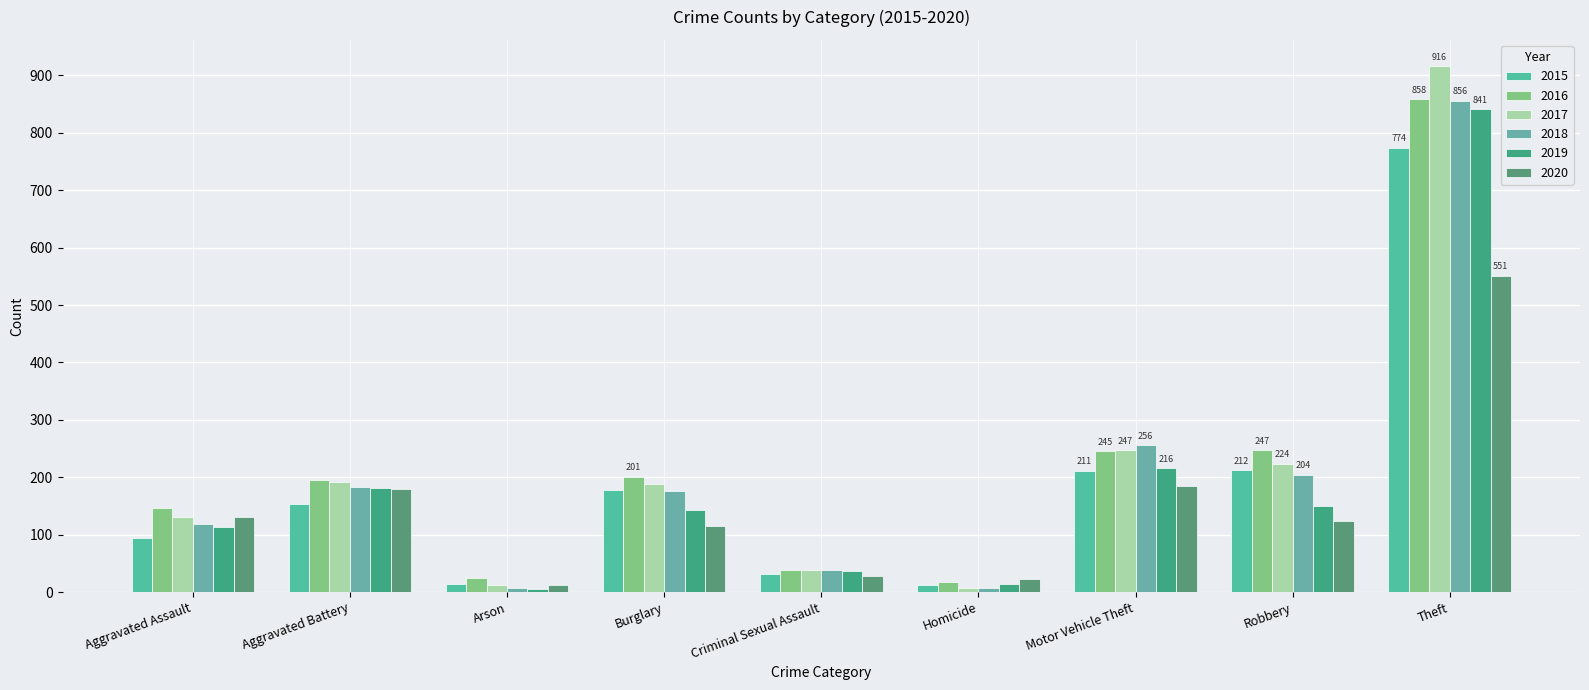

Reading right to left, what are all the values shown in this chart?

2015: 774	212	211	13	31	178	15	154	95
2016: 858	247	245	18	39	201	25	196	146
2017: 916	224	247	8	38	189	12	191	131
2018: 856	204	256	8	38	176	8	183	119
2019: 841	150	216	14	37	143	6	182	113
2020: 551	124	184	22	28	116	12	180	131